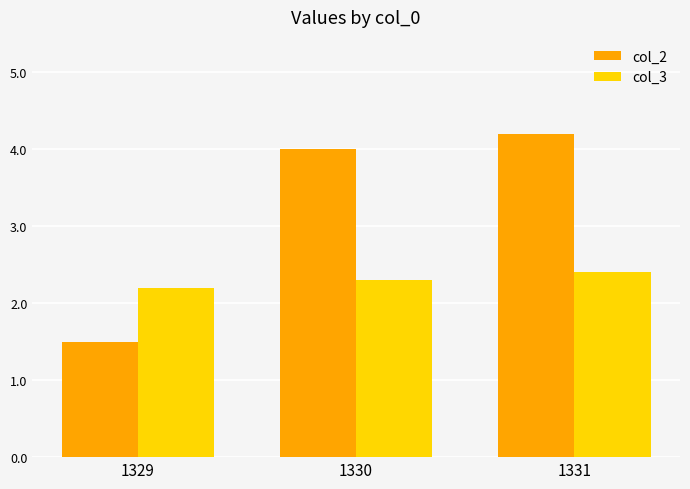

Reading left to right, what are all the values shown in this chart?

col_2: 1.5	4.0	4.2
col_3: 2.2	2.3	2.4